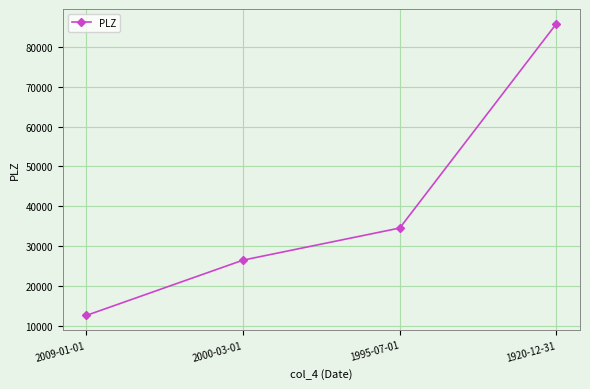

Reading right to left, list all the values displayed in this chart.

85841	34516	26451	12567